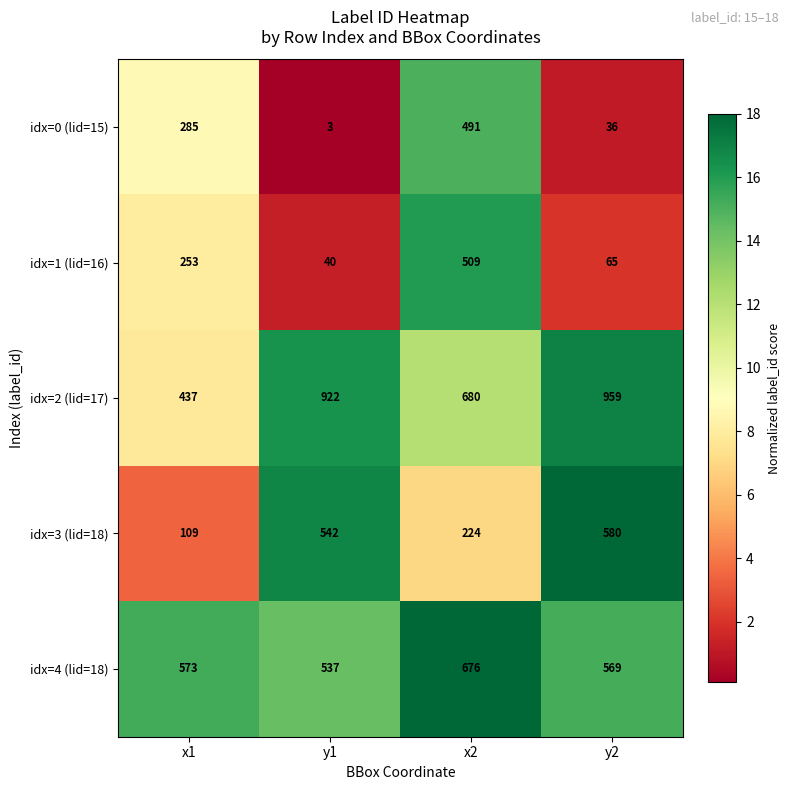

Read the idx=0 (lid=15) value at y2, to the nearest 5.

35